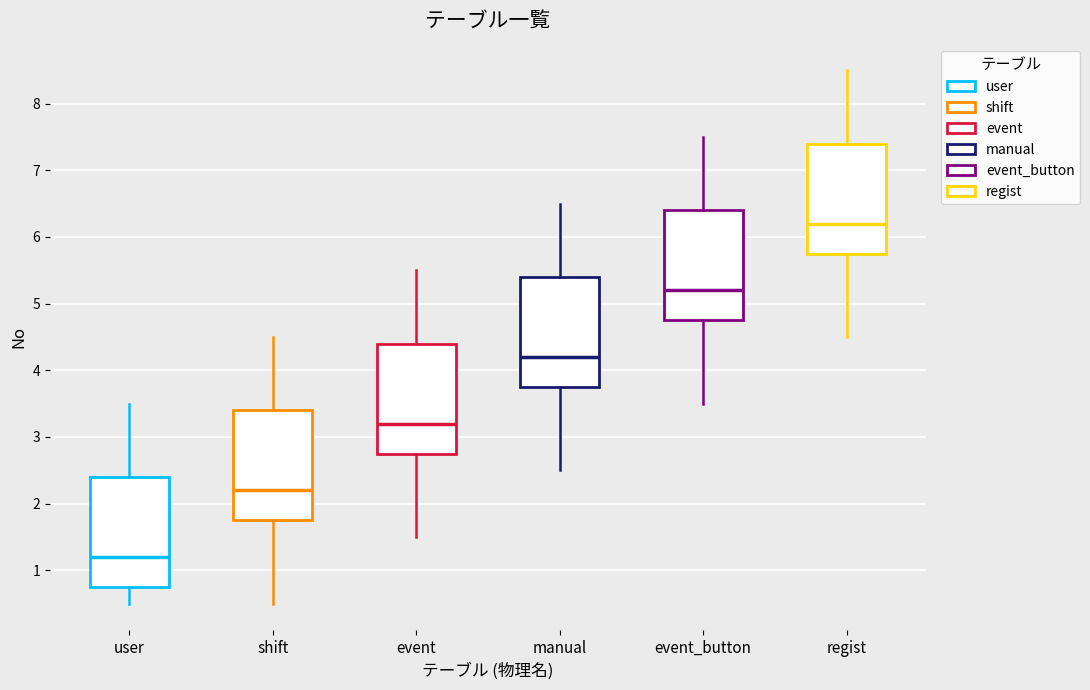

Reading left to right, transcribe this box plot: for each box, give where its median line is, the range the box spans, and where its two whiskers end, as read against the y-axis. The values are not printed on the chart, so give them approximately, as read against the axis.

user: median 1.2, box 0.8 to 2.4, whiskers 0.5 to 3.5
shift: median 2.2, box 1.8 to 3.4, whiskers 0.5 to 4.5
event: median 3.2, box 2.8 to 4.4, whiskers 1.5 to 5.5
manual: median 4.2, box 3.8 to 5.4, whiskers 2.5 to 6.5
event_button: median 5.2, box 4.8 to 6.4, whiskers 3.5 to 7.5
regist: median 6.2, box 5.8 to 7.4, whiskers 4.5 to 8.5